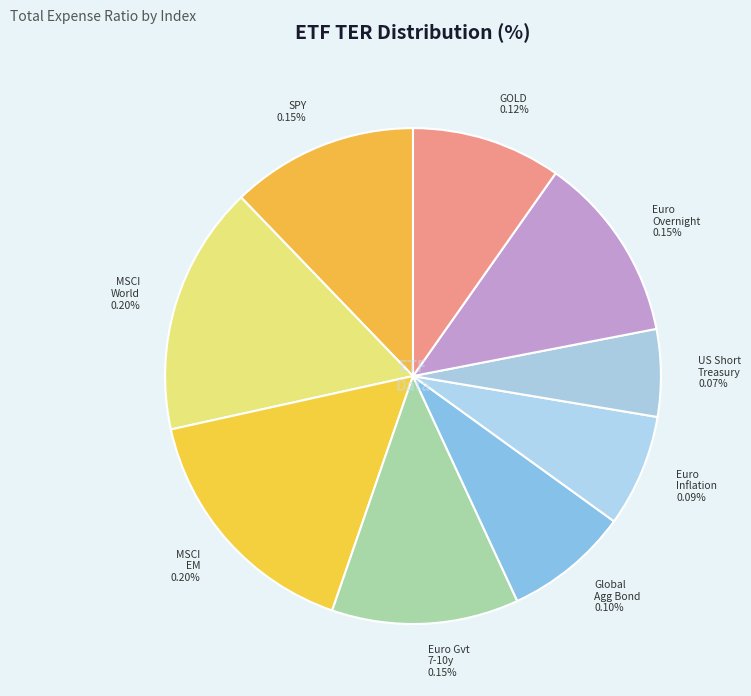

True or false: MSCI EM accounts for 24% of the total.

False